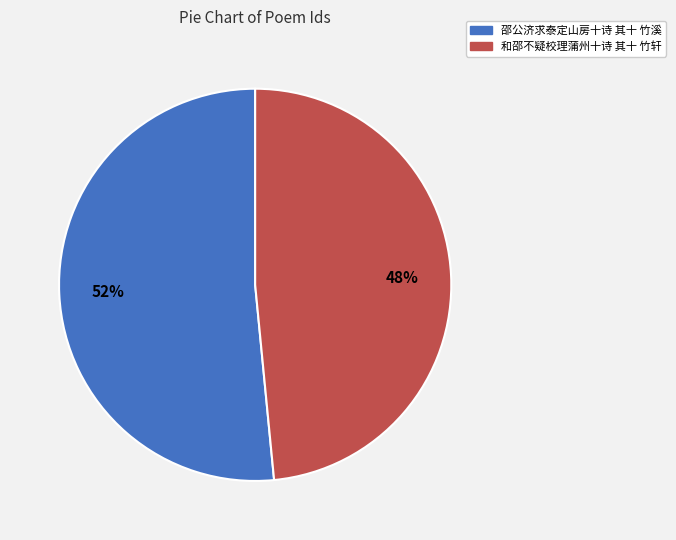

What is the smallest slice in the pie chart?

和邵不疑校理蒲州十诗 其十 竹轩